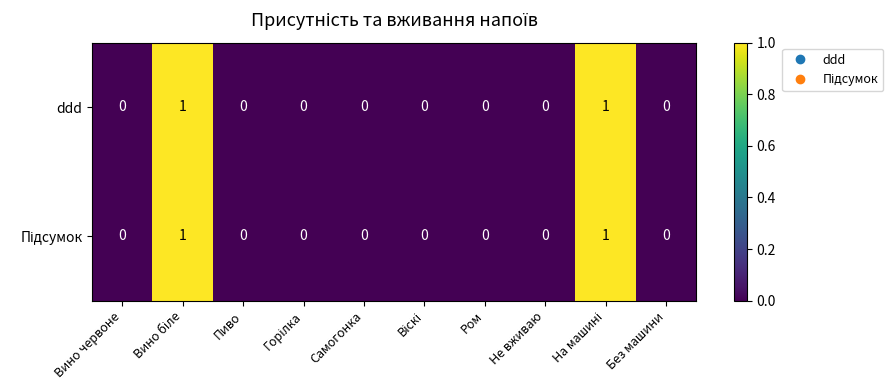

The ddd series shows 0 at Самогонка. True or false?

True